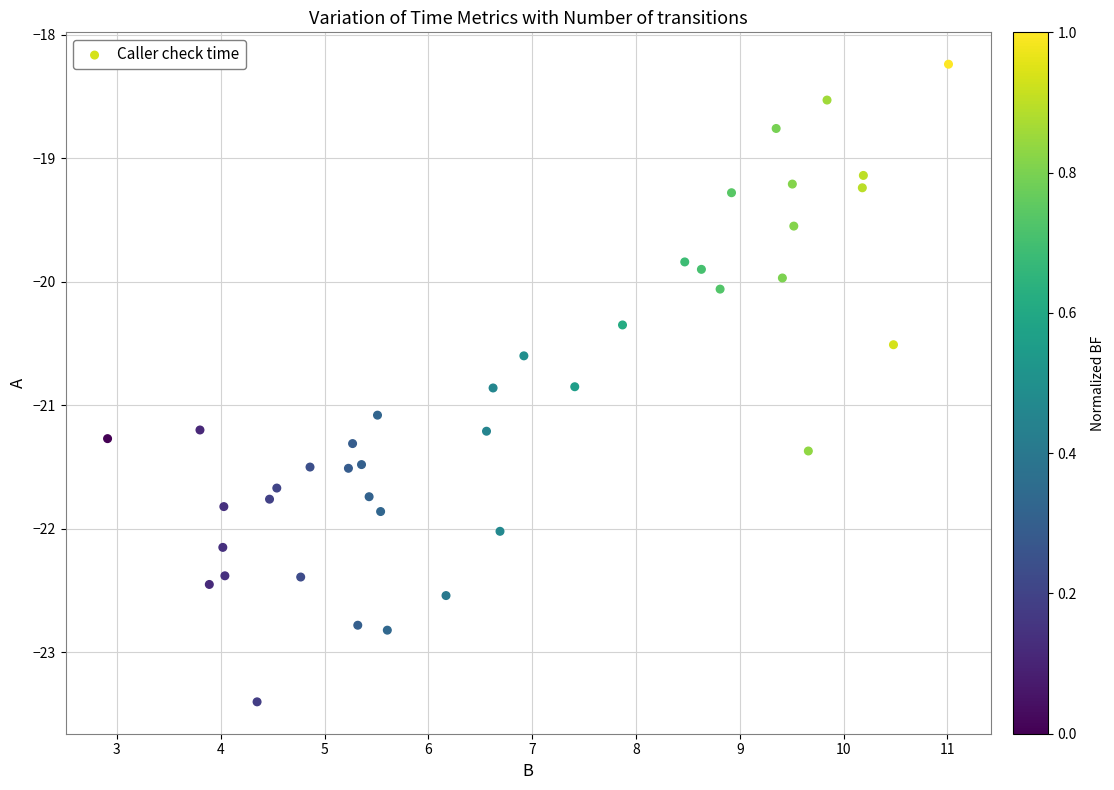

What is the range of Y values (max minus min)?

5.2